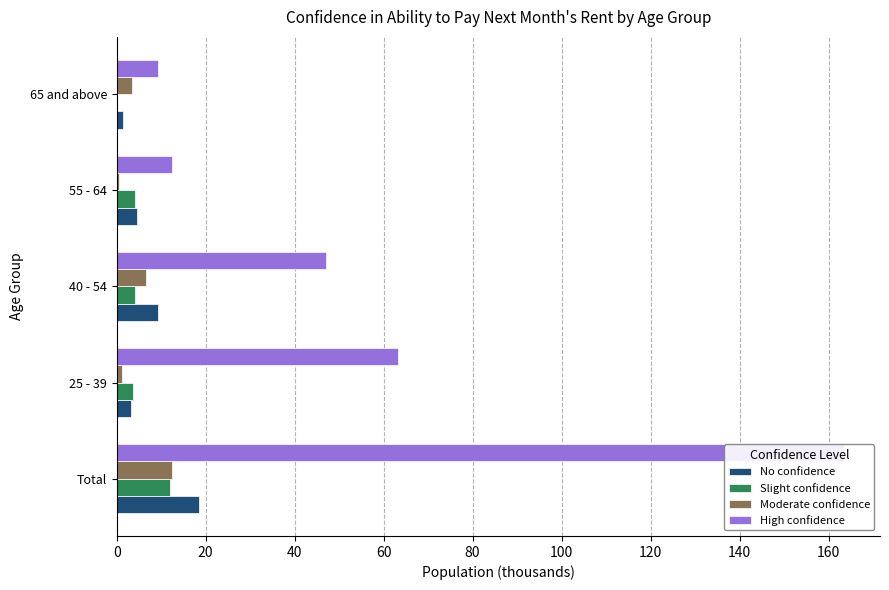

At which label is Slight confidence closest to 6?

40 - 54